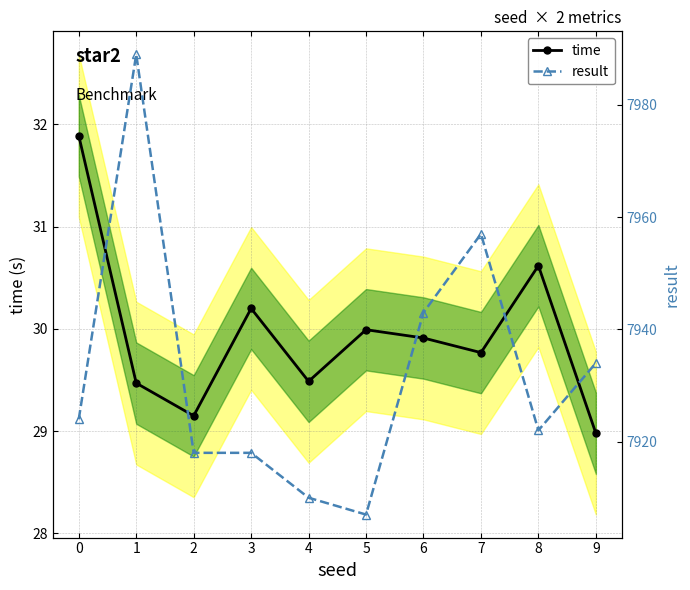

How many interior local peaks does the time series have?

3